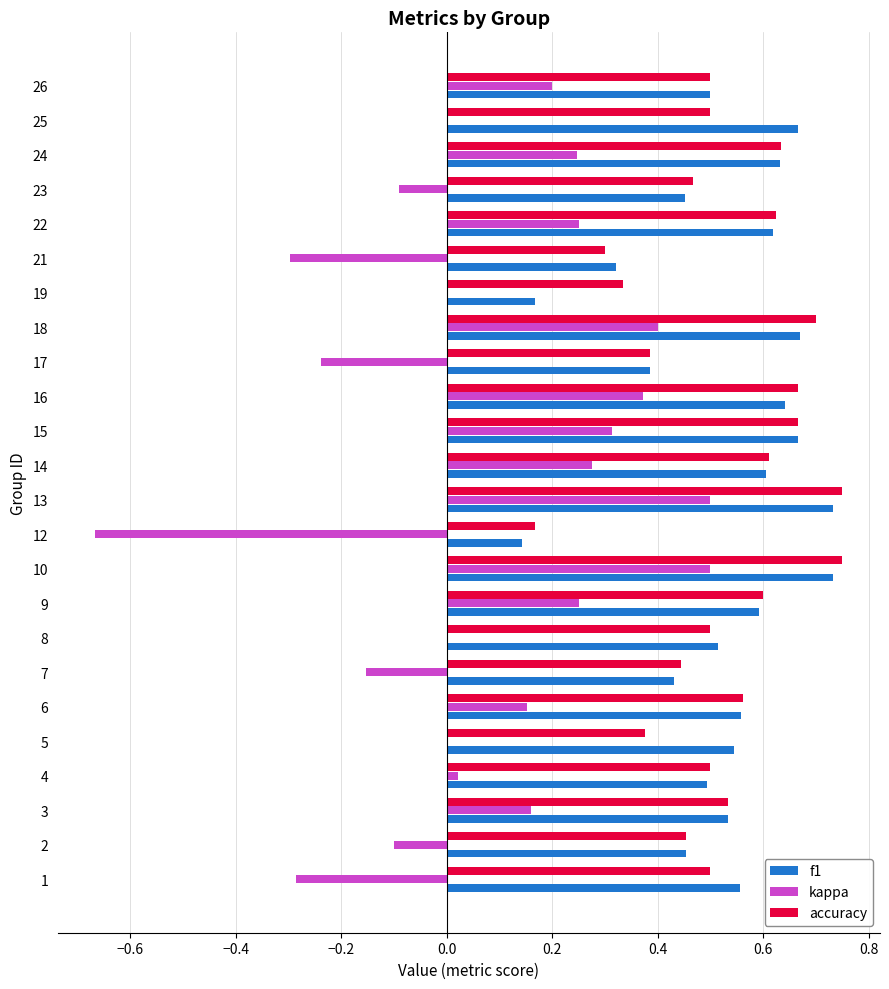

Is the value of f1 at 1 greater than the value of accuracy at 12?

Yes